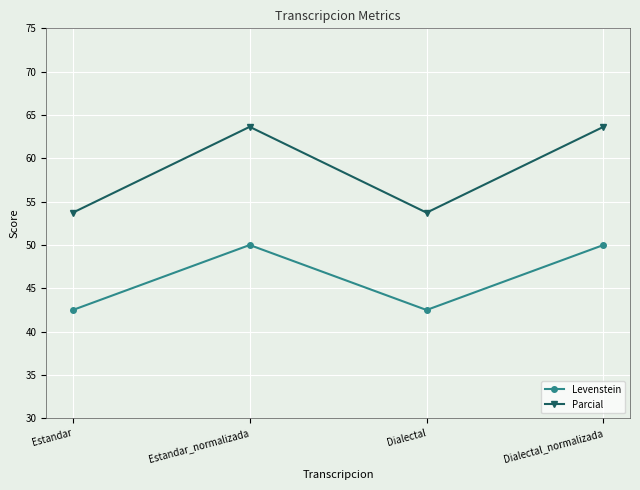

Reading left to right, extract all data points from this chart.

Levenstein: 42.5	50.0	42.5	50.0
Parcial: 53.7	63.6	53.7	63.6